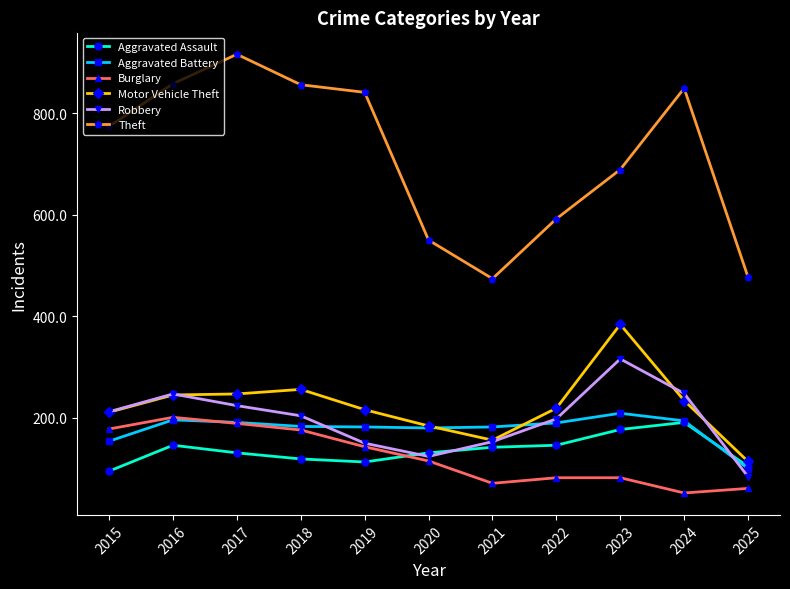

The value of Theft at 2015 is 293. True or false?

False